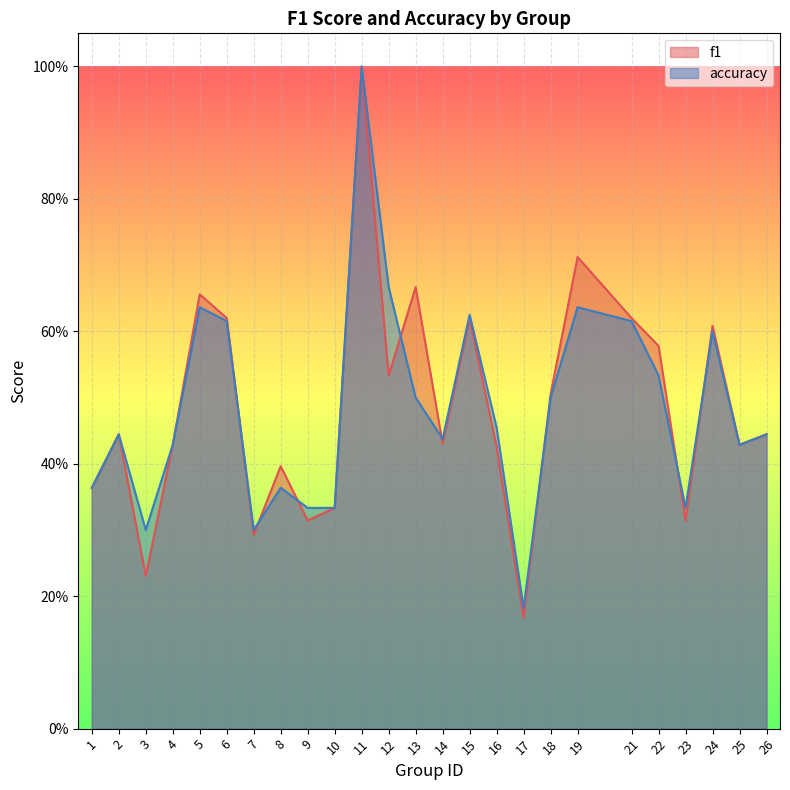

Reading left to right, extract all data points from this chart.

f1: 0.4	0.4	0.2	0.4	0.7	0.6	0.3	0.4	0.3	0.3	1.0	0.5	0.7	0.4	0.6	0.4	0.2	0.5	0.7	0.6	0.6	0.3	0.6	0.4	0.4
accuracy: 0.4	0.4	0.3	0.4	0.6	0.6	0.3	0.4	0.3	0.3	1.0	0.7	0.5	0.4	0.6	0.5	0.2	0.5	0.6	0.6	0.5	0.3	0.6	0.4	0.4